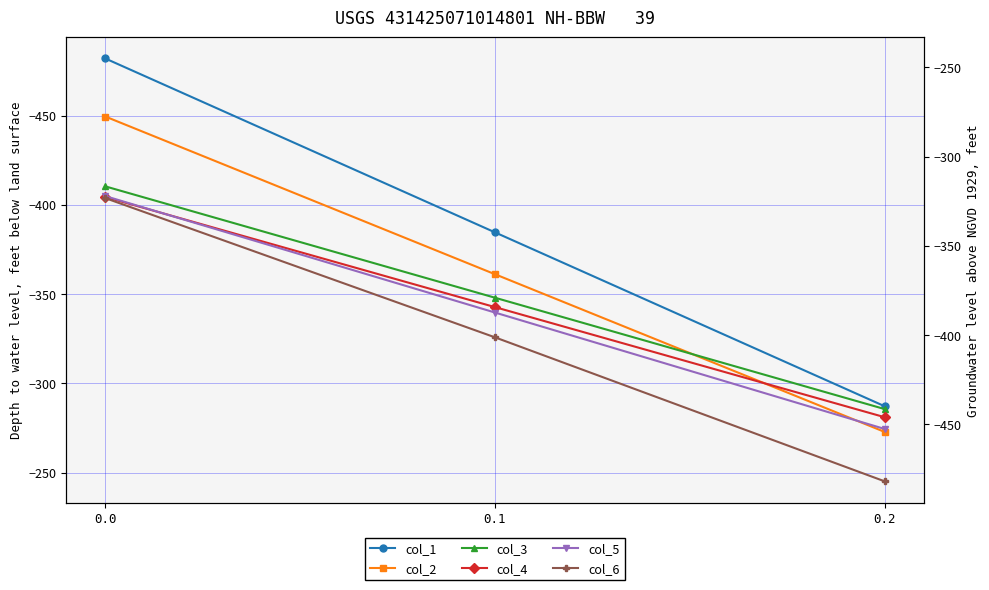

The value of col_1 at 0.2 is -287.1. True or false?

True